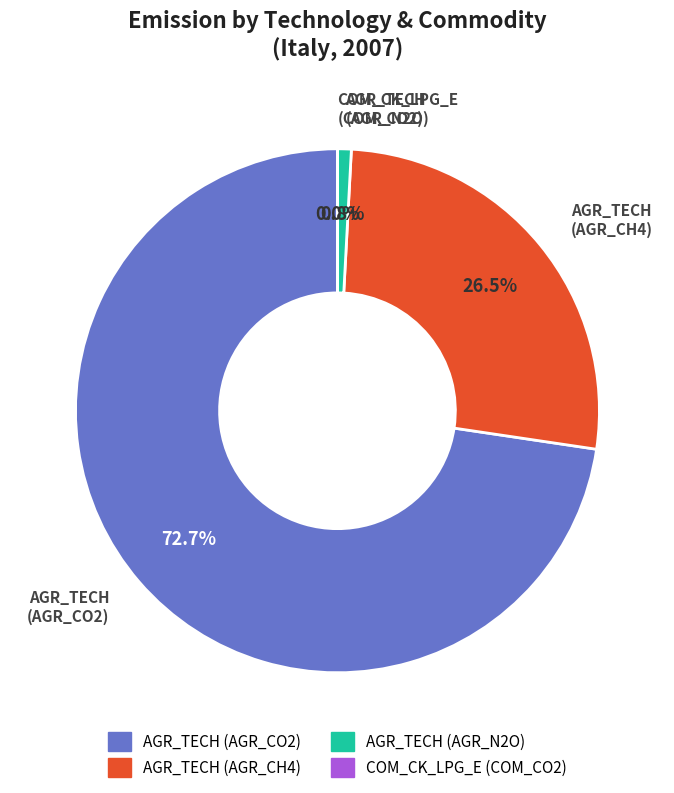

Between AGR_TECH (AGR_N2O) and AGR_TECH (AGR_CH4), which is larger?

AGR_TECH (AGR_CH4)